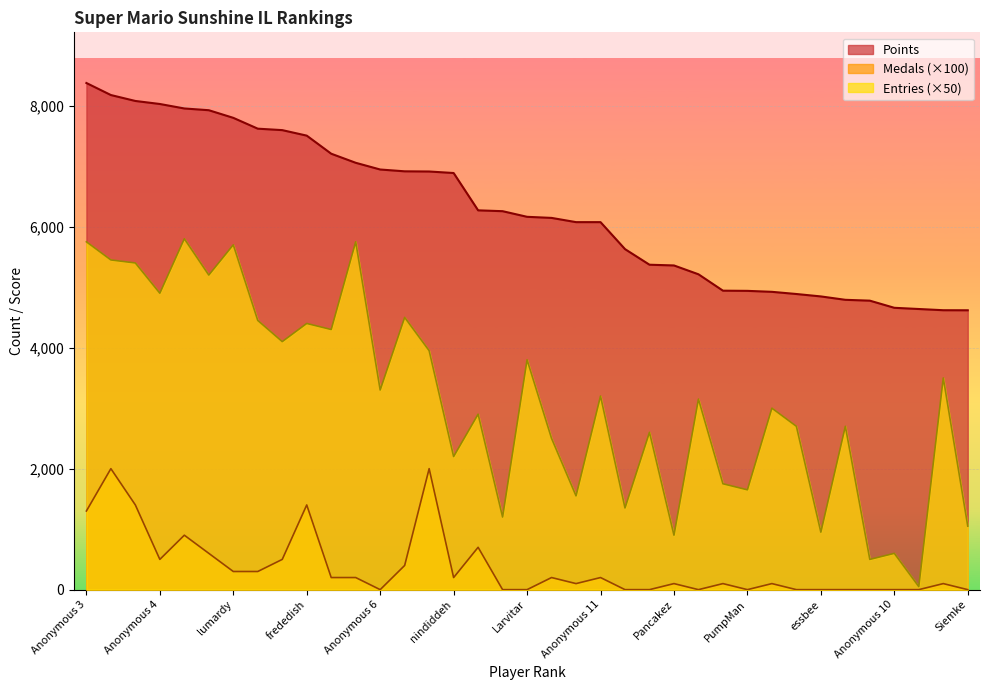

How many series are shown in this chart?

3